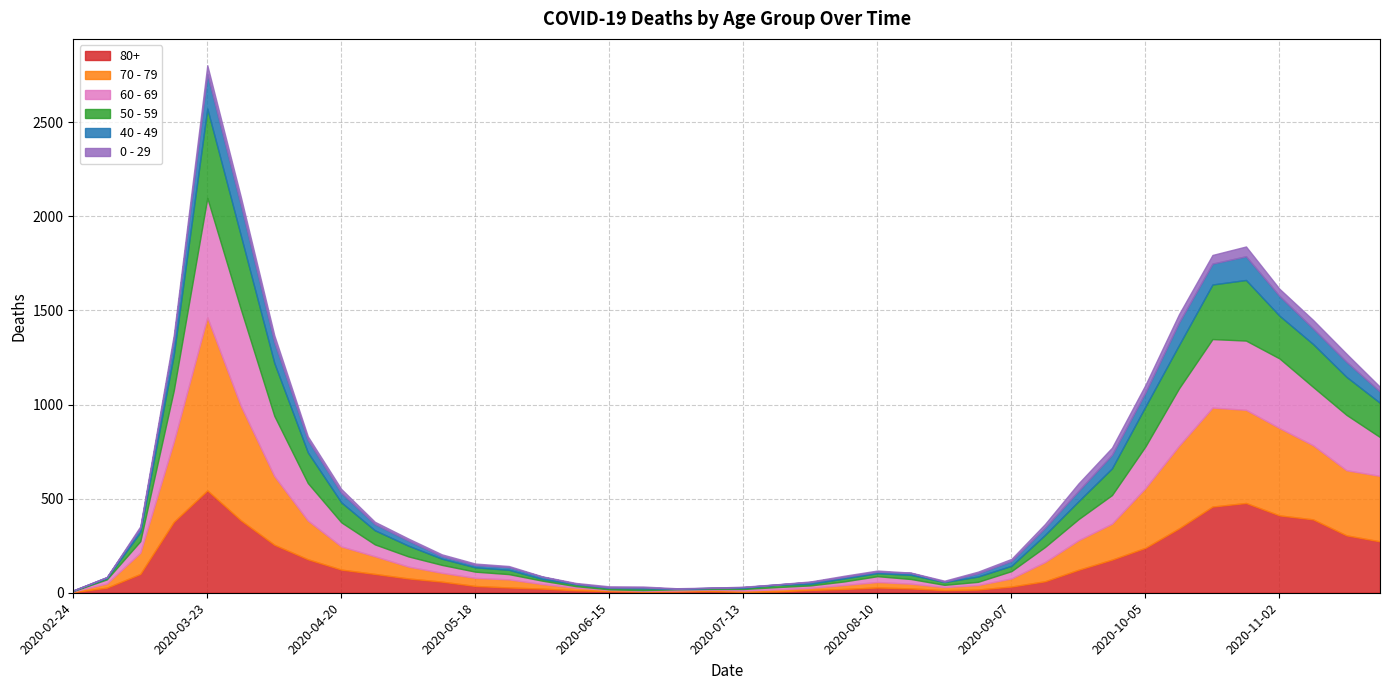

What position from the left is 2020-09-28?

32